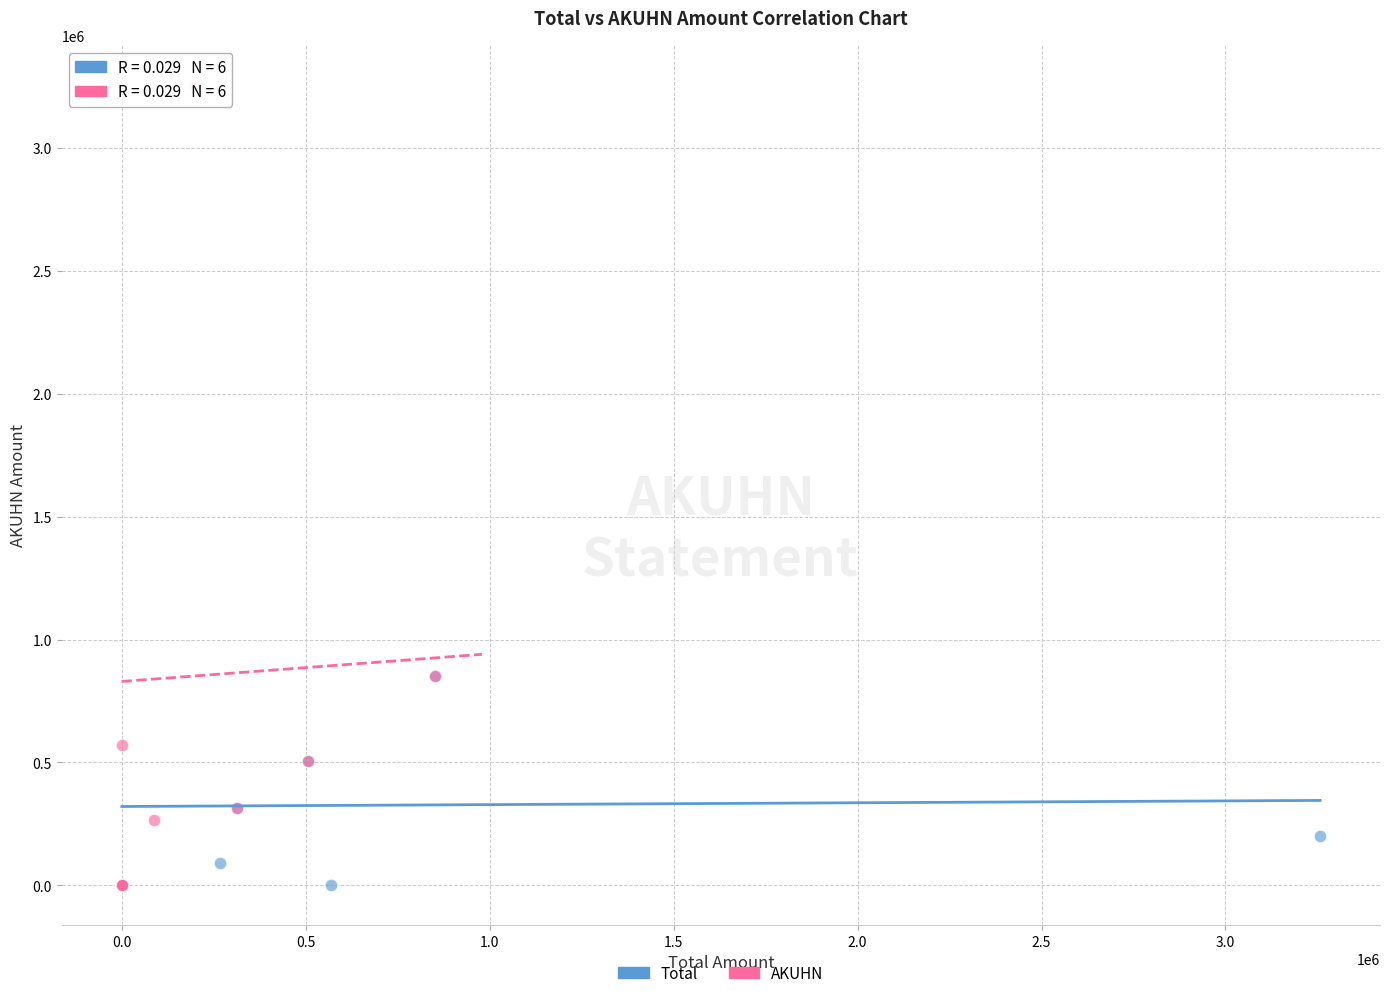

Which series reaches the maximum Y coordinate?

AKUHN